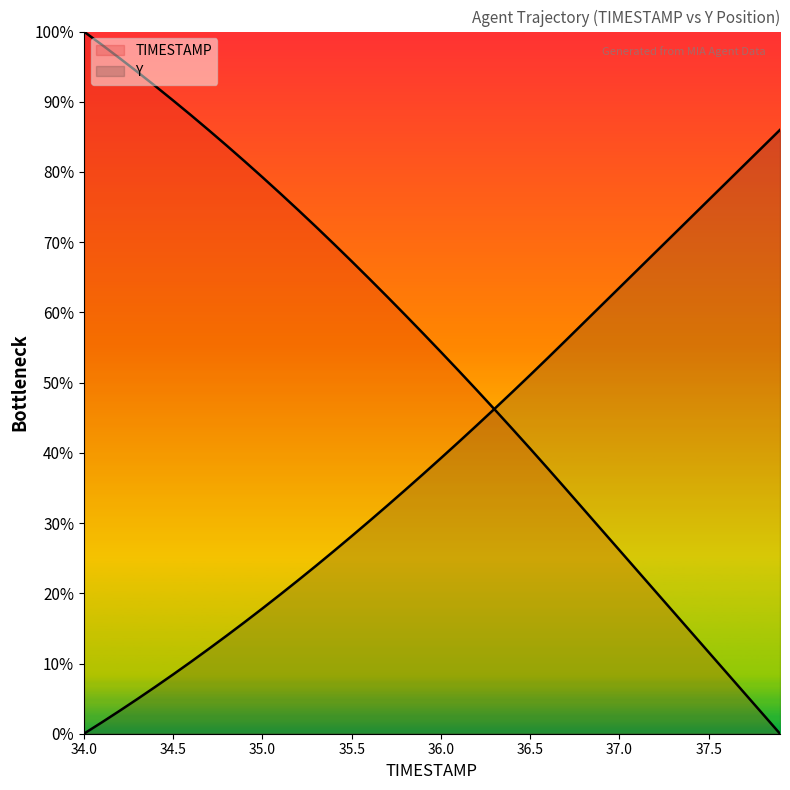

How many lines are shown in the chart?

2